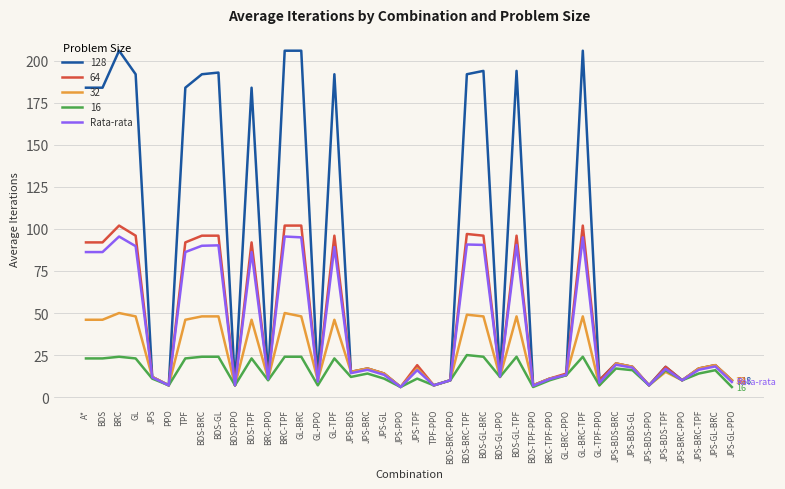

Which series has the largest range (max minus min)?

128